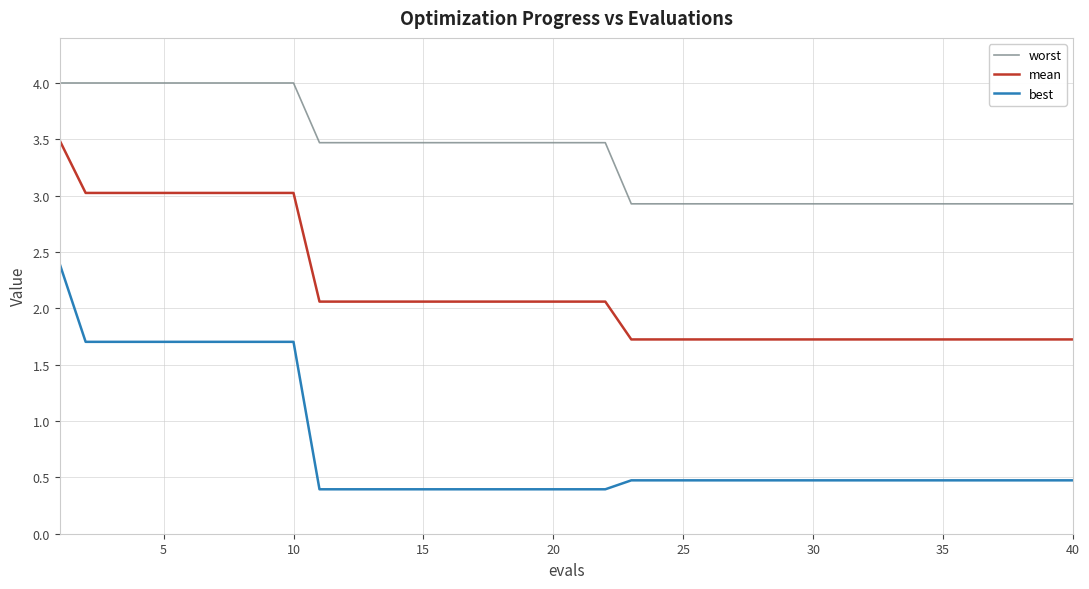

Rank the series by their average value, from lowest to highest.

best, mean, worst